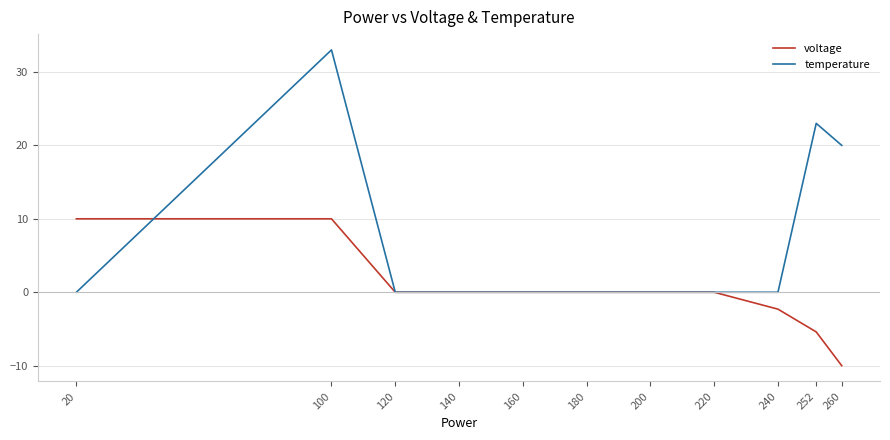

Between 240 and 260, which series saw the biggest shift?

temperature